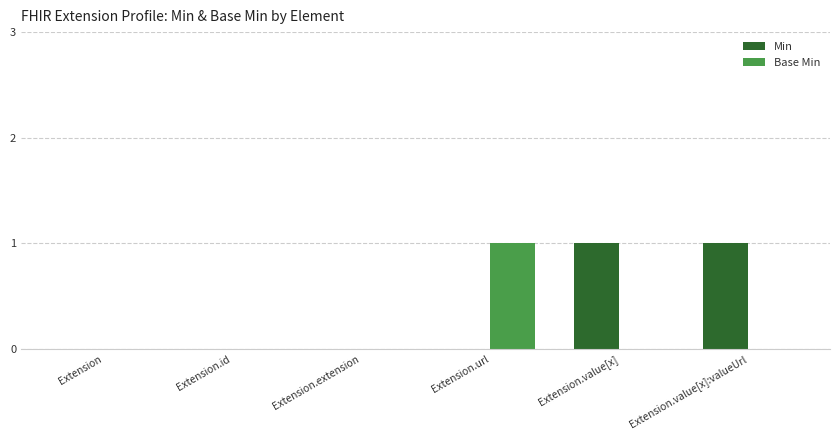

The Min series shows -1 at Extension.id. True or false?

False